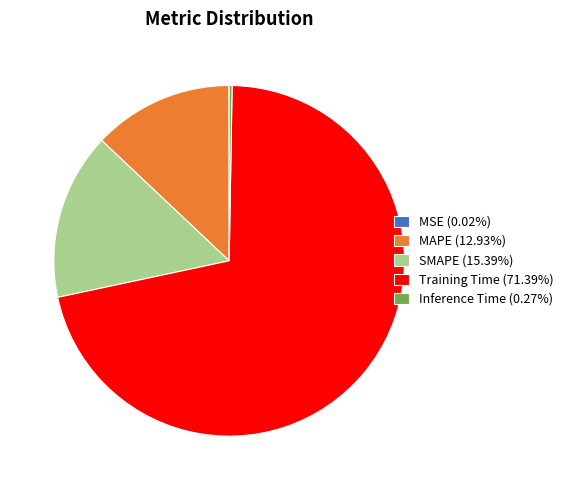

Does any single category account for the majority?

Yes